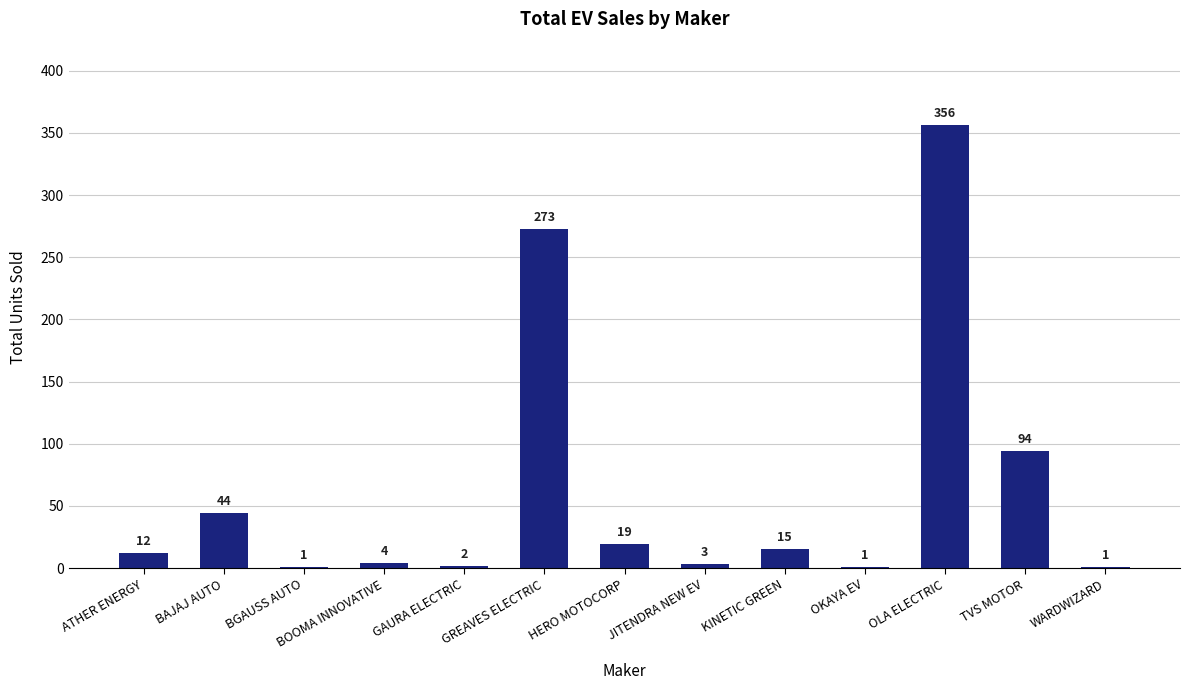

Which category has the highest value across all series?

OLA ELECTRIC